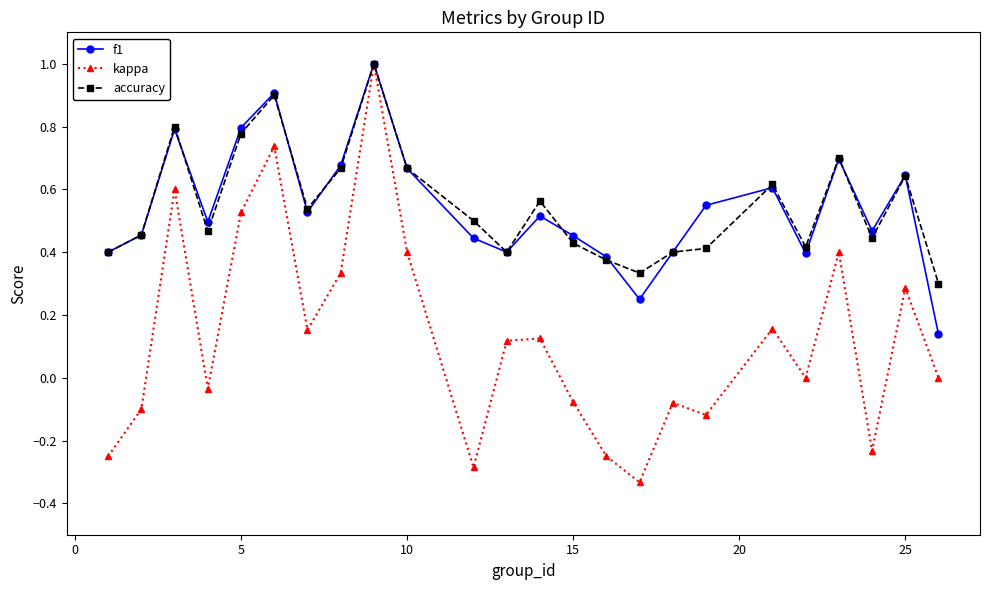

What is the greatest value displayed?

1.0